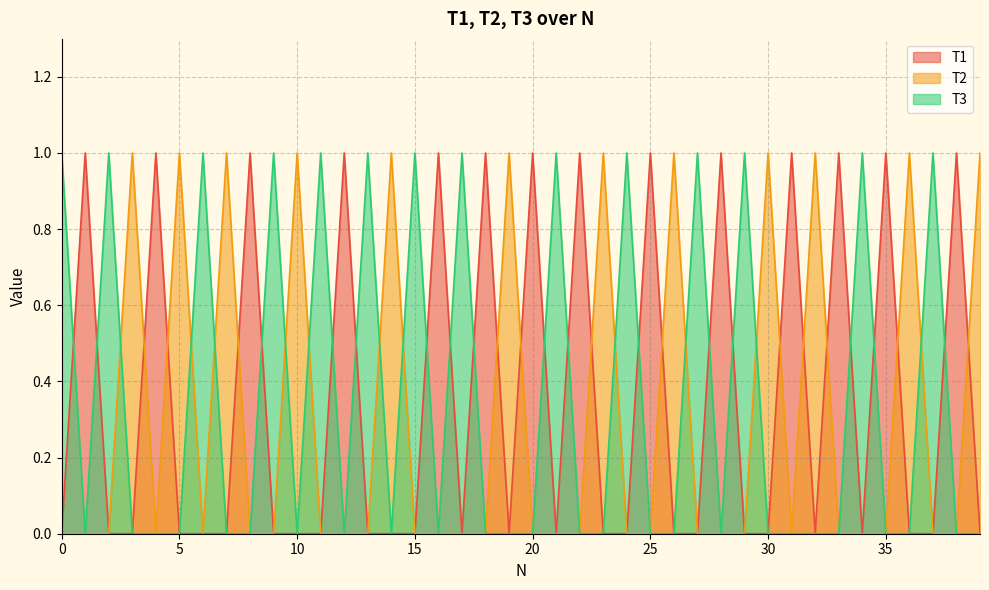

Rank the series at 21 from lowest to highest value.

T1, T2, T3